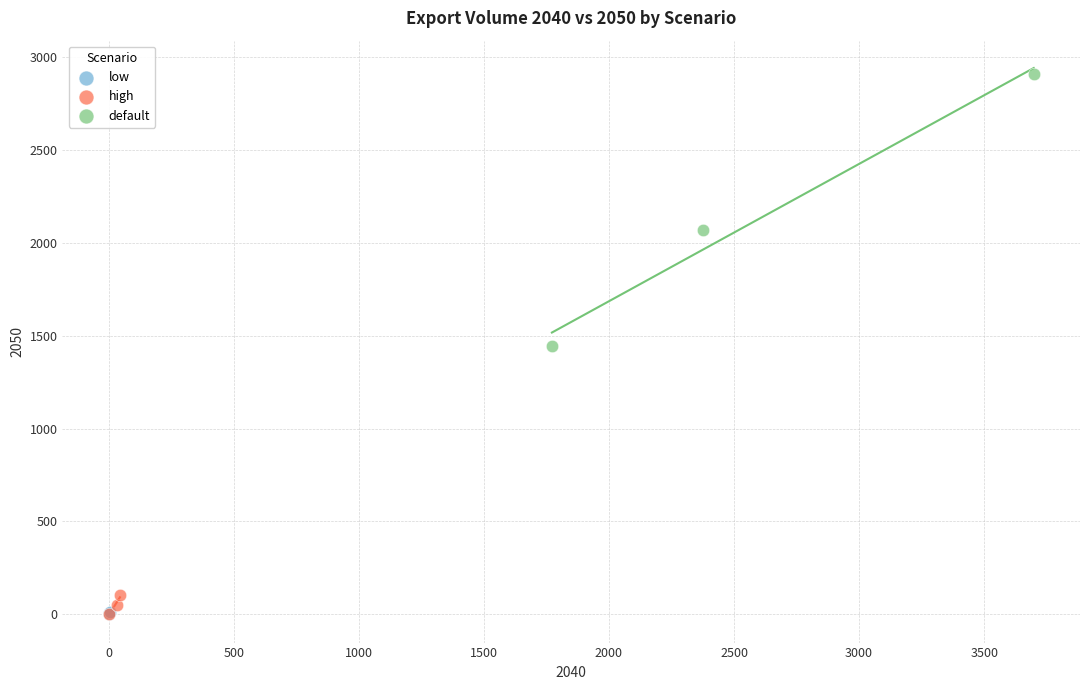

What are all the series names shown in the legend?

low, high, default